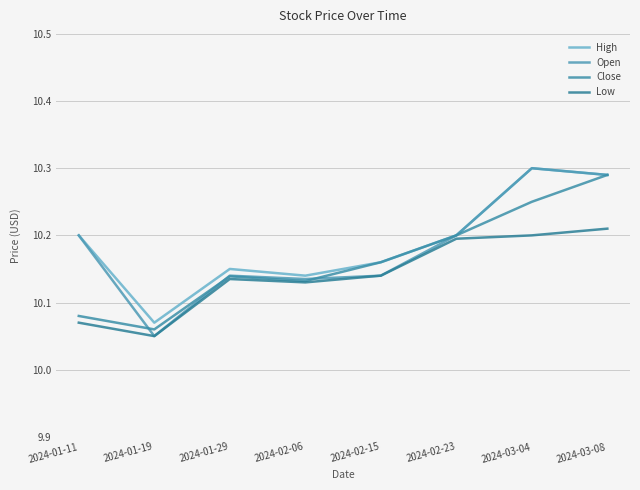

True or false: High and Low cross at least once.

False